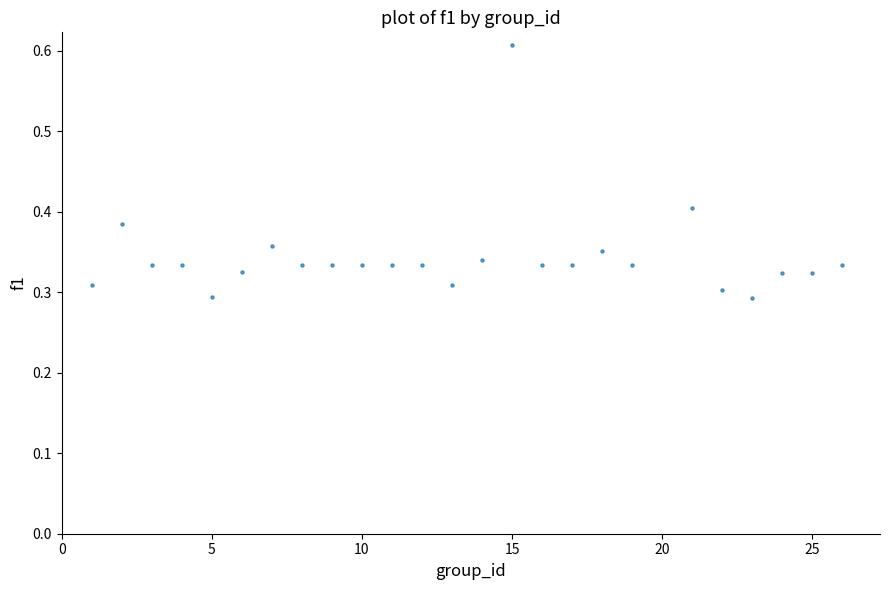

What is the range of X values (max minus min)?

25.0